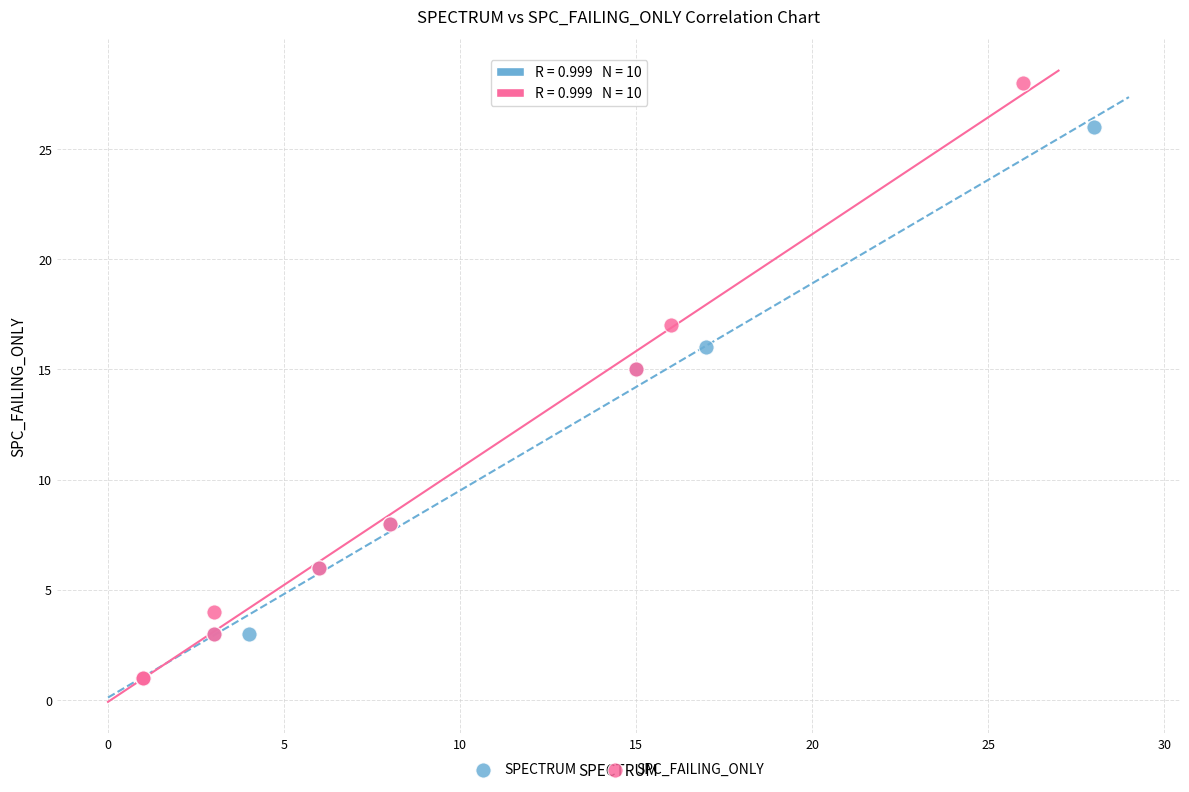

Which series contains the highest Y value?

SPC_FAILING_ONLY